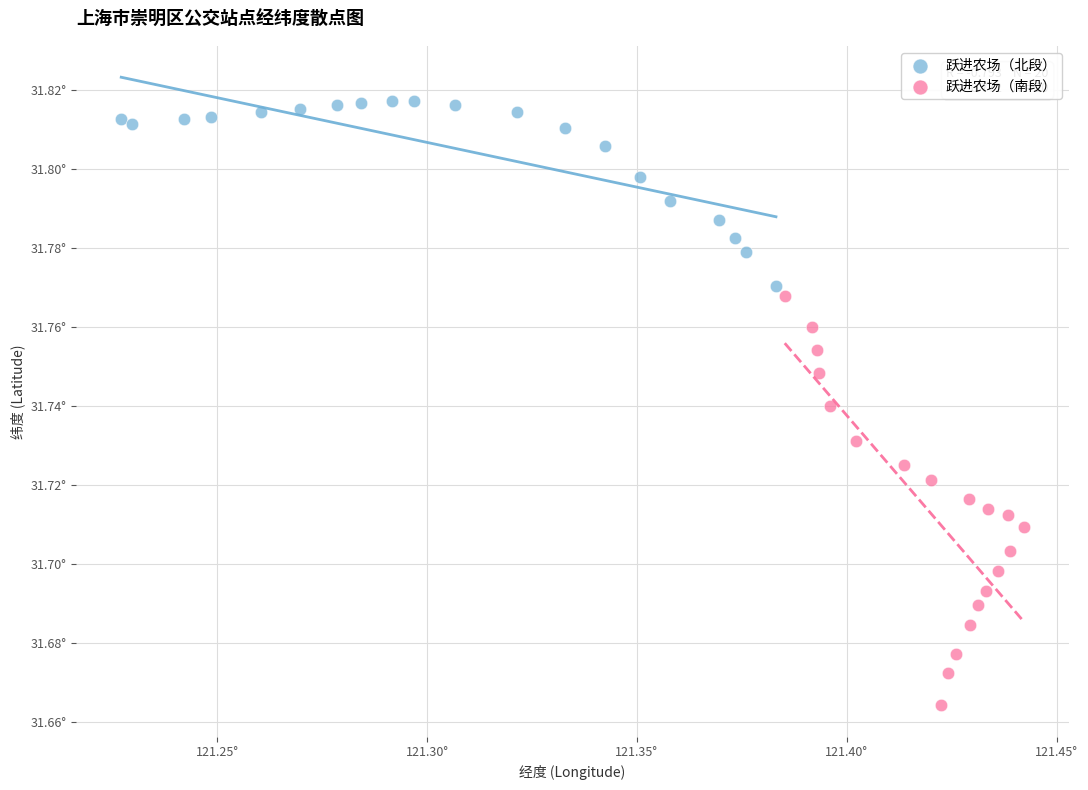

Which series reaches the minimum Y coordinate?

跃进农场（南段）